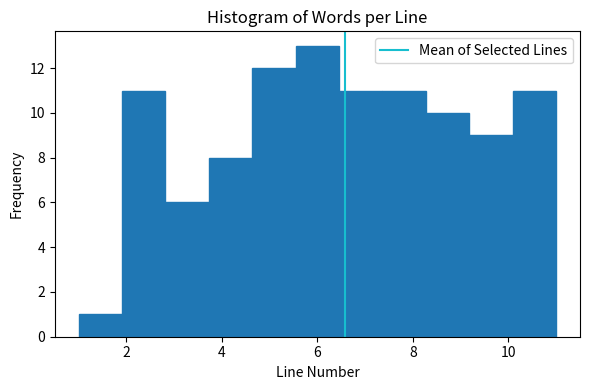

Reading left to right, transcribe this chart: for each bar, give the range it covers on the x-axis and its height. Neither the bar edges nor the heights are printed on the chart, so give them approximately, as read against the axes.

1.0 to 2.0: 1
2.0 to 2.8: 11
2.8 to 3.8: 6
3.8 to 4.6: 8
4.6 to 5.6: 12
5.6 to 6.4: 13
6.4 to 7.4: 11
7.4 to 8.2: 11
8.2 to 9.2: 10
9.2 to 10.0: 9
10.0 to 11.0: 11